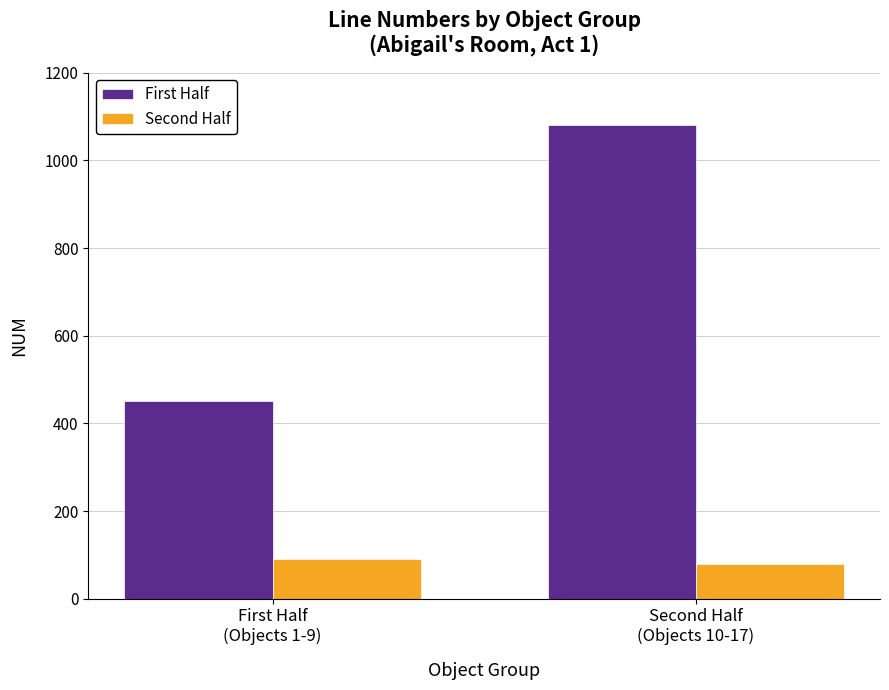

True or false: Second Half has a value of 153 at First Half
(Objects 1-9).

False